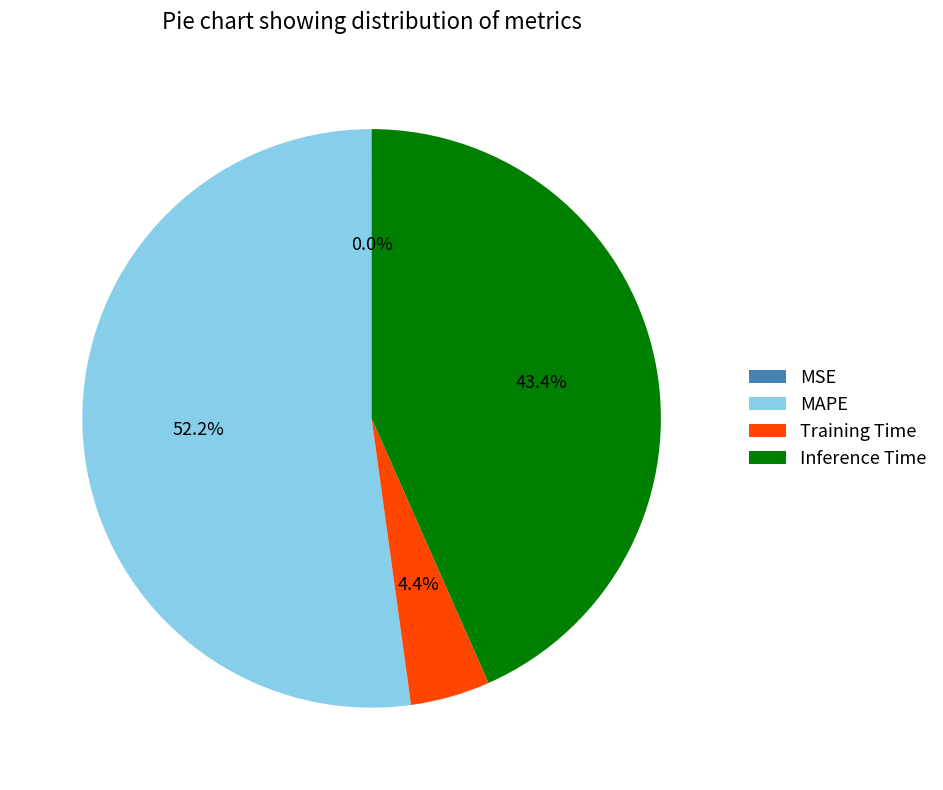

Does Inference Time account for over 50% of the chart?

No